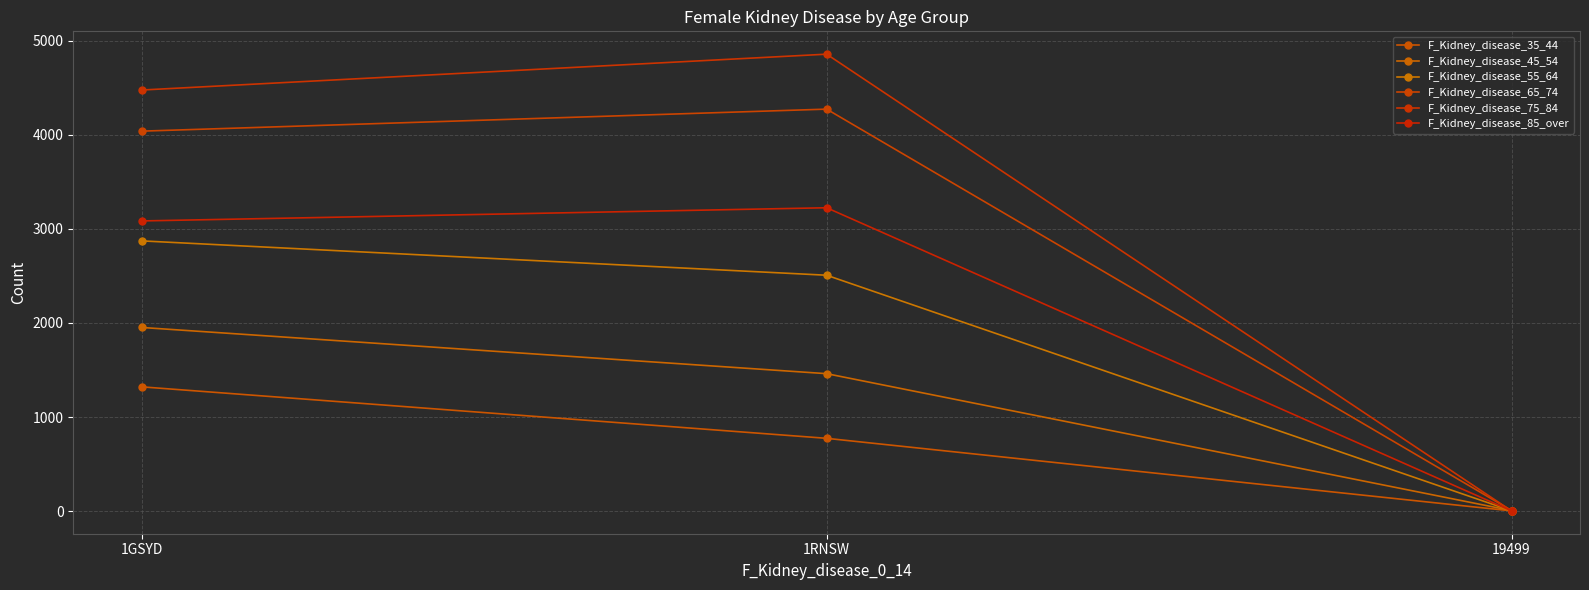

What is the difference between the F_Kidney_disease_75_84 values at 1GSYD and 1RNSW?

381